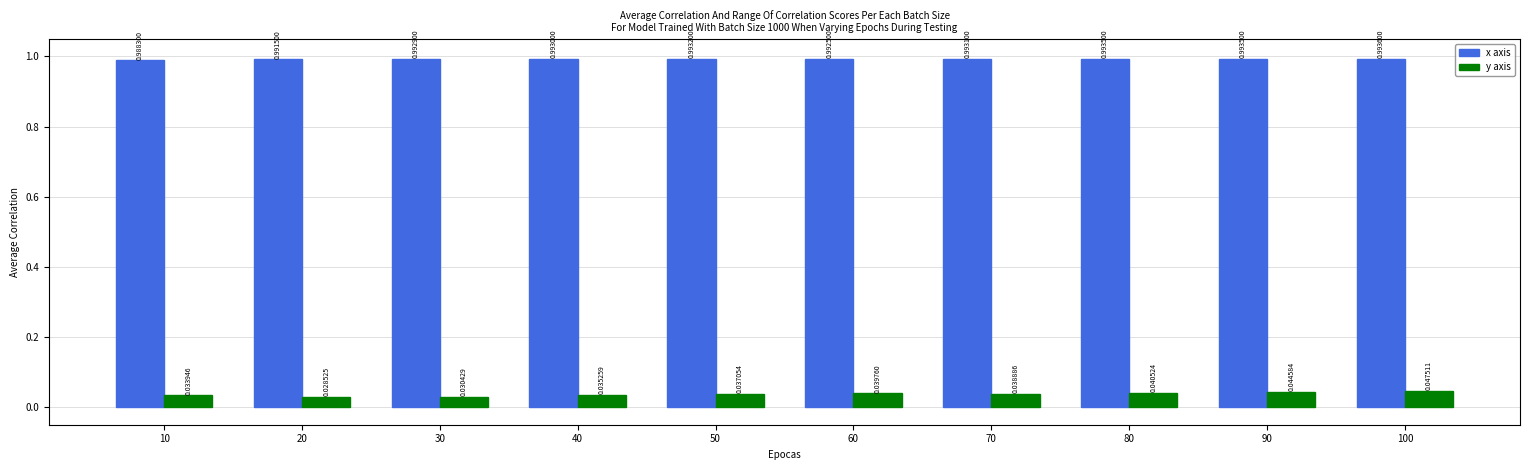

Which category has the highest value in the y axis series?

100